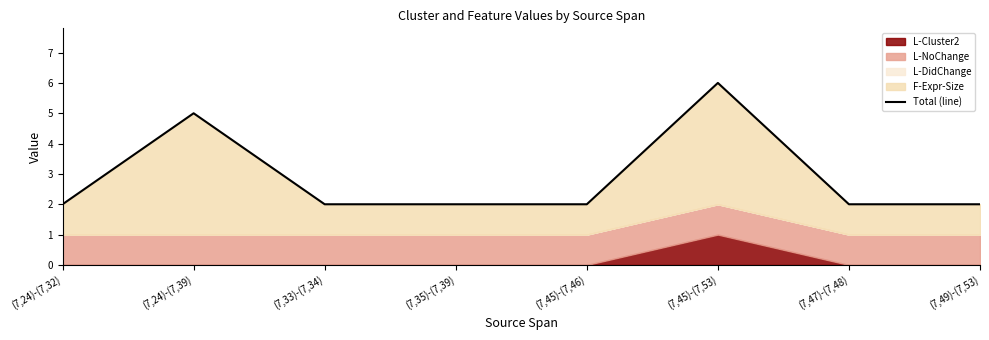

List the labels in order of value, largest first.

(7,45)-(7,53), (7,24)-(7,39), (7,24)-(7,32), (7,33)-(7,34), (7,35)-(7,39), (7,45)-(7,46), (7,47)-(7,48), (7,49)-(7,53)